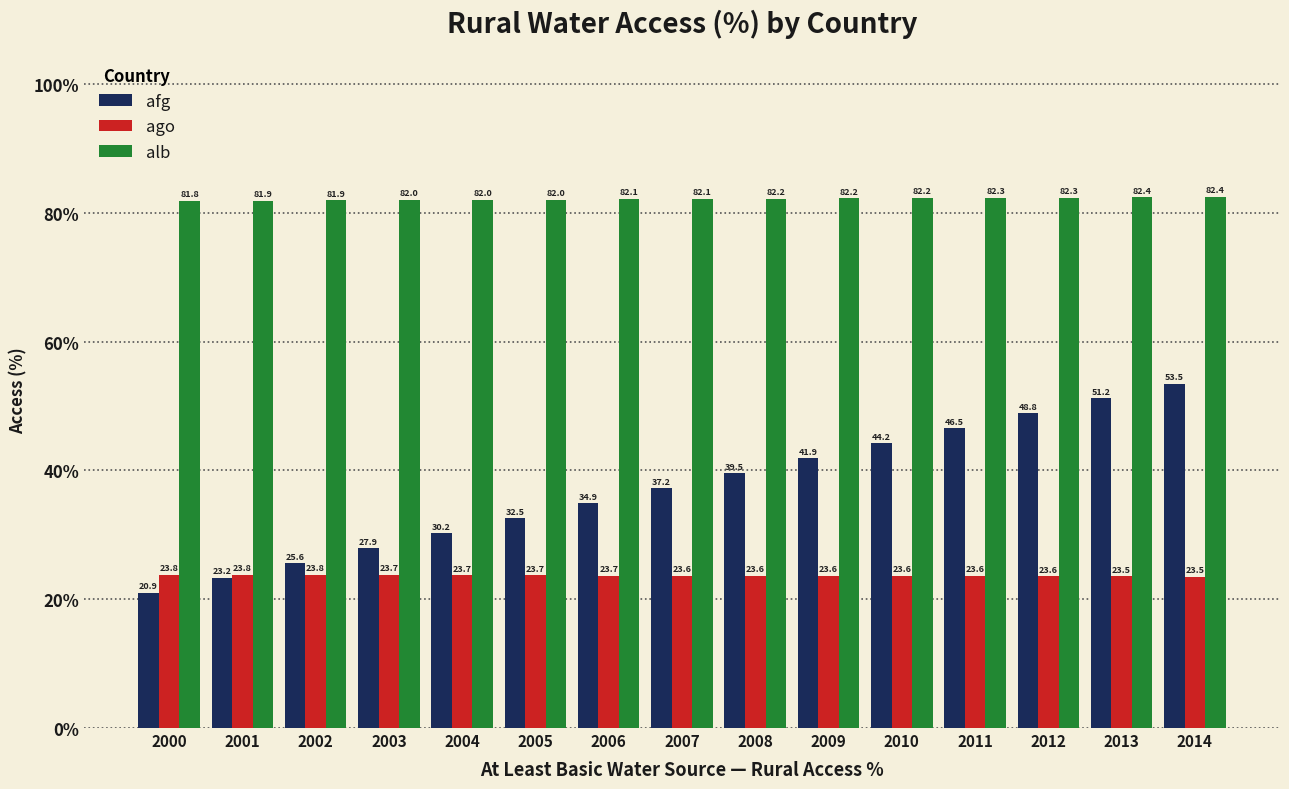

Which series has the largest total across all categories?

alb